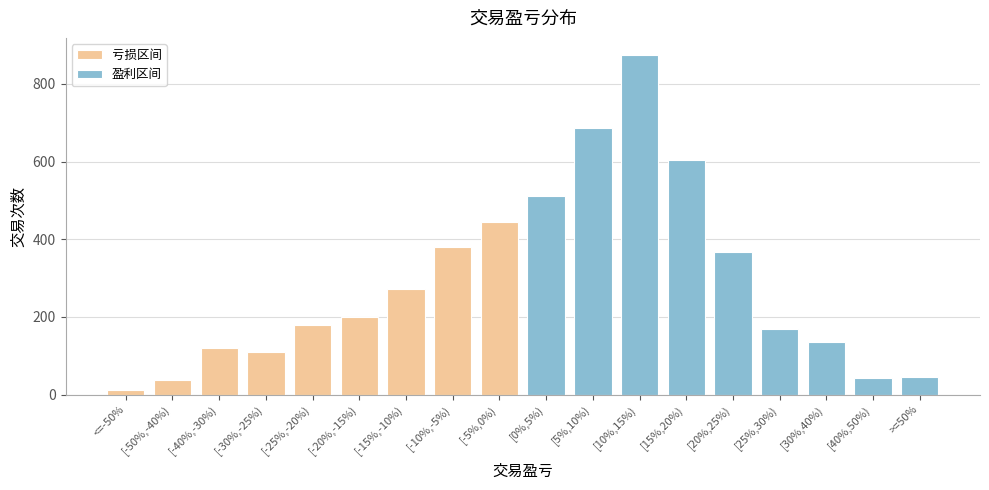

Rank the series by their maximum value, from lowest to highest.

亏损区间, 盈利区间